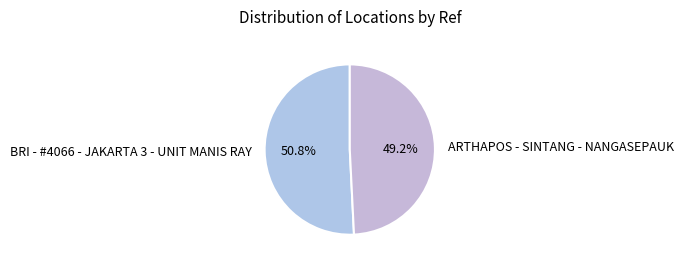

To the nearest percent, what is the combined percentage of ARTHAPOS - SINTANG - NANGASEPAUK and BRI - #4066 - JAKARTA 3 - UNIT MANIS RAY?

100%